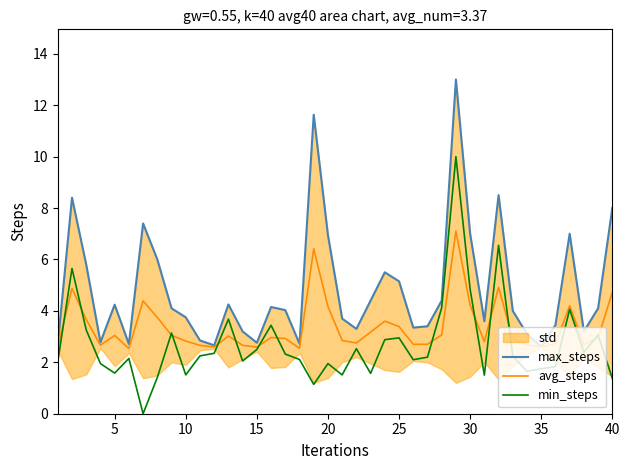

True or false: min_steps has a value of 1.4 at 40.

True